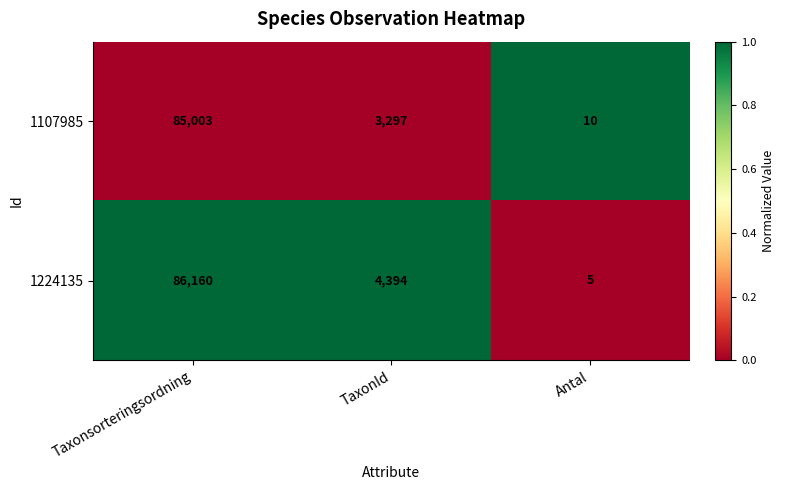

Which series has the largest total across all categories?

1224135